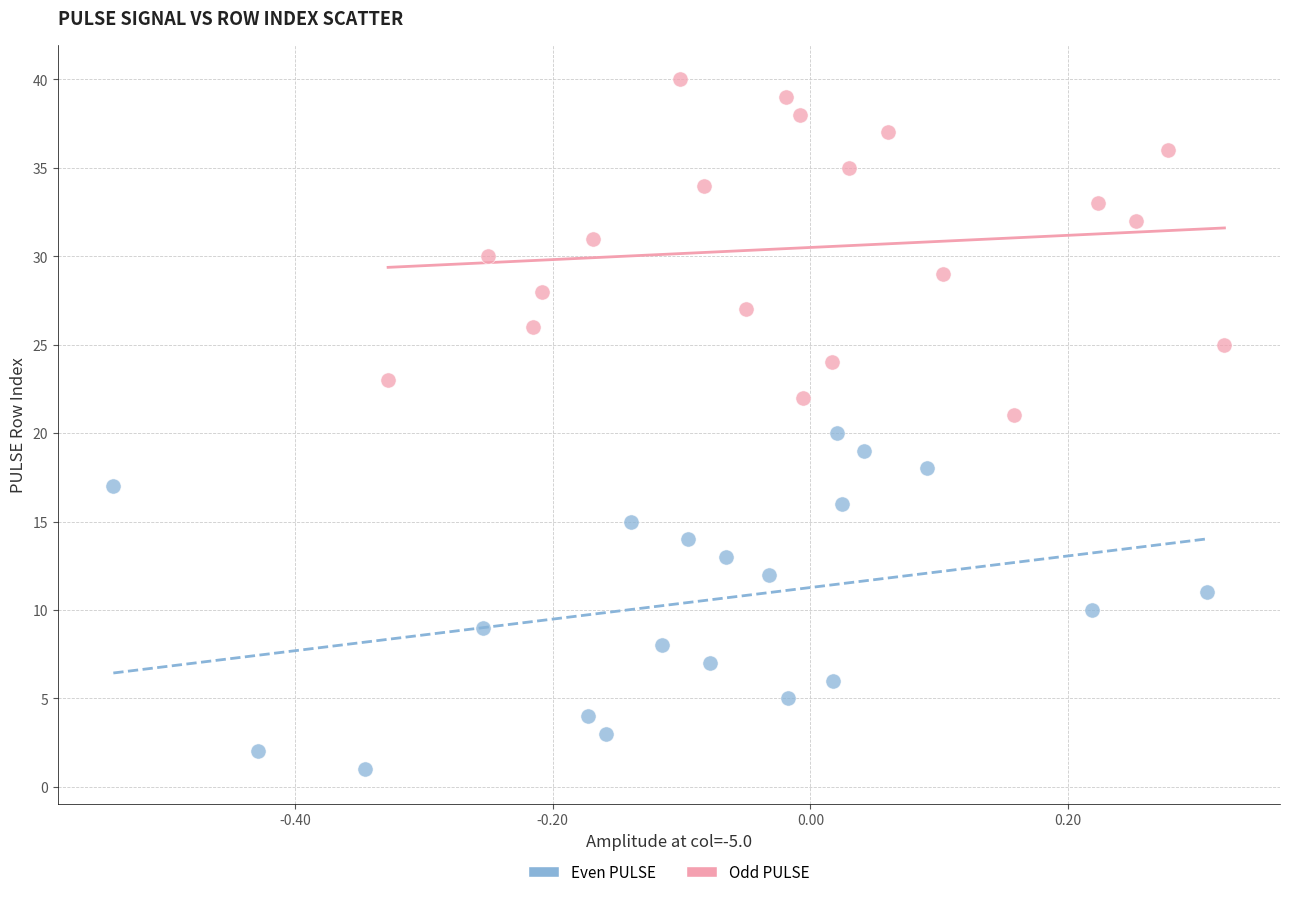

Which series contains the lowest Y value?

Even PULSE